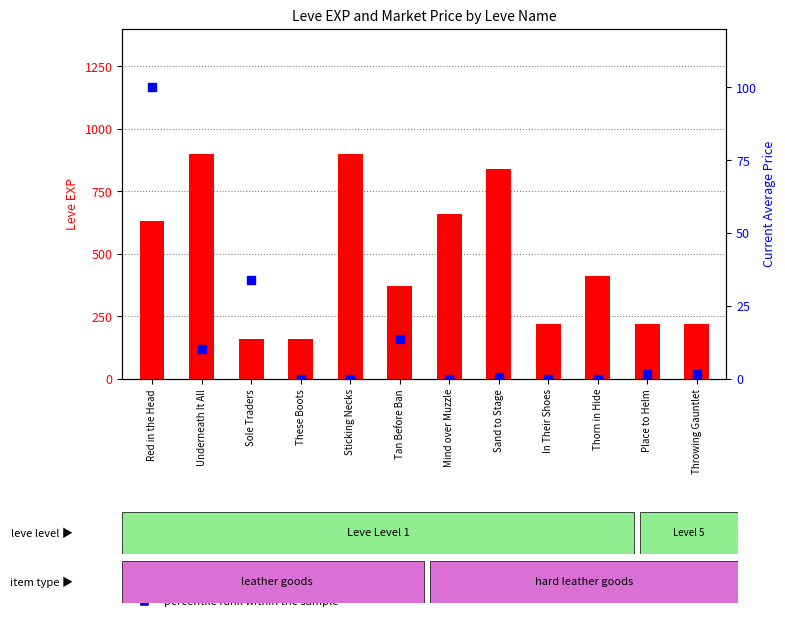

Which series contains the highest Y value?

Leve EXP